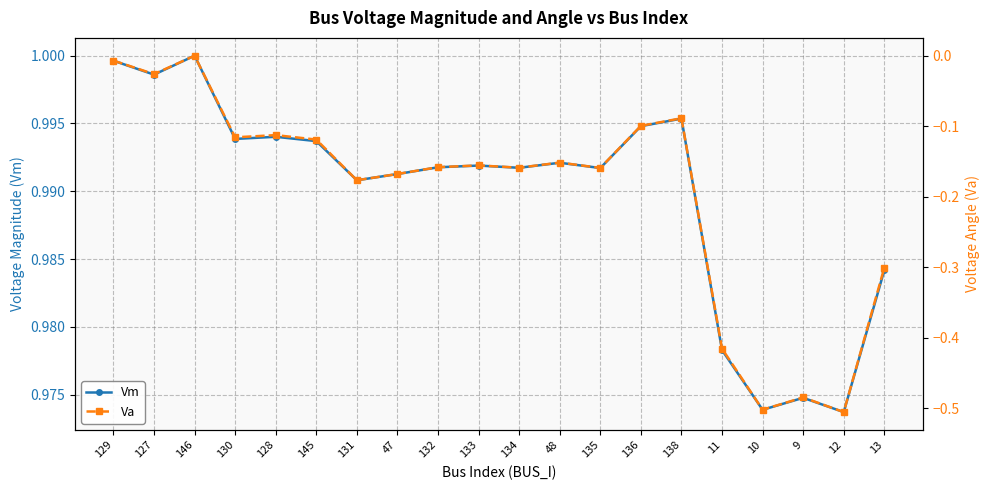

What is the minimum value for Vm?

1.0